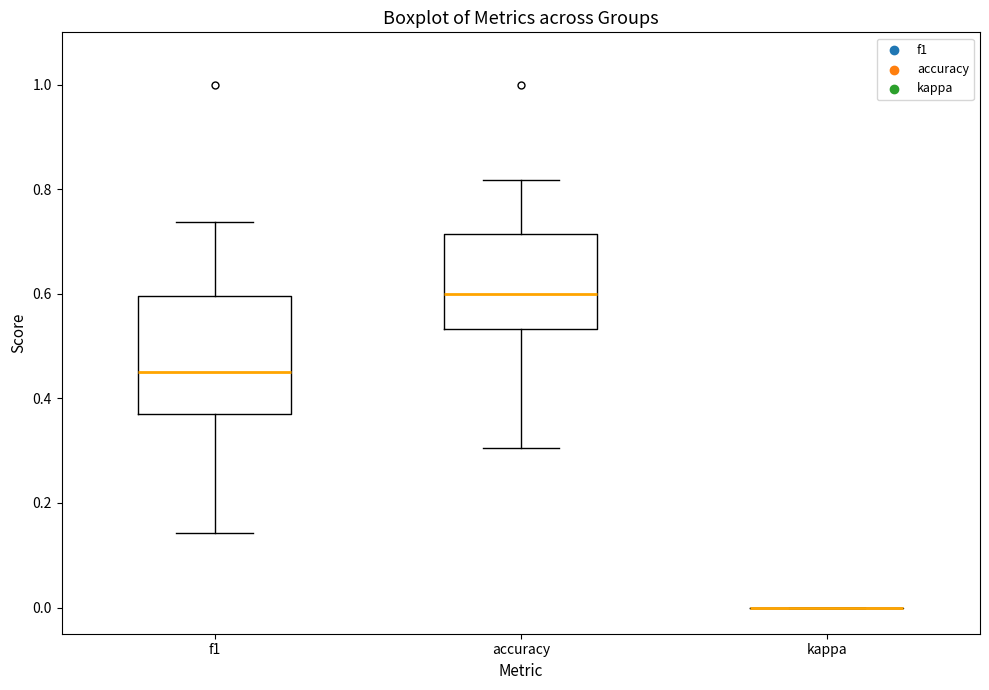

Reading left to right, transcribe this box plot: for each box, give where its median line is, the range the box spans, and where its two whiskers end, as read against the y-axis. The values are not printed on the chart, so give them approximately, as read against the axis.

f1: median 0.46, box 0.38 to 0.60, whiskers 0.14 to 0.74
accuracy: median 0.60, box 0.54 to 0.72, whiskers 0.30 to 0.82
kappa: box collapsed to a line at 0.00, whiskers 0.00 to 0.00